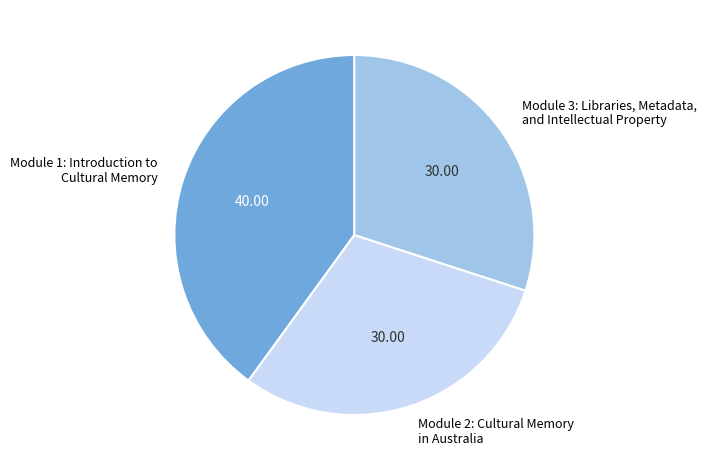

Is Module 1: Introduction to Cultural Memory the majority of the pie?

No